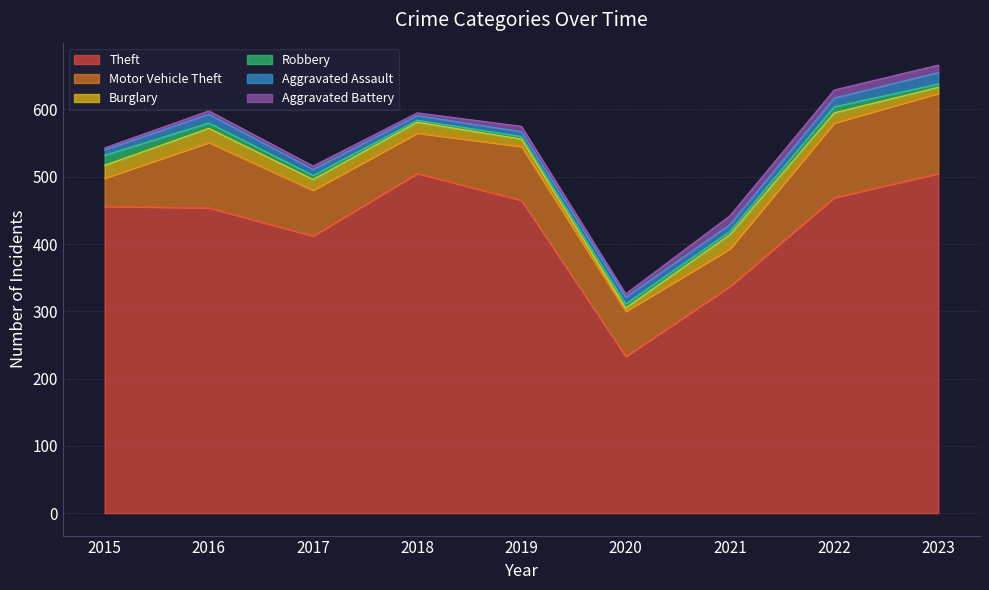

What is the average value of the Motor Vehicle Theft series?

78